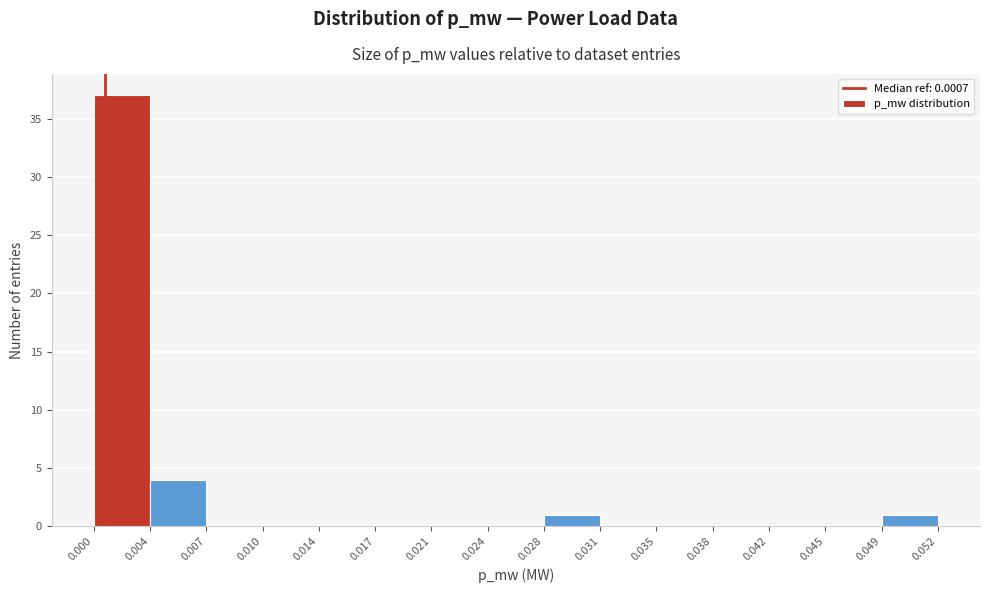

Reading left to right, transcribe this chart: for each bar, give the range it covers on the x-axis and its height. The values are not printed on the chart, so give them approximately, as read against the axis.

0.000 to 0.004: 37
0.004 to 0.007: 4
0.007 to 0.010: 0
0.010 to 0.014: 0
0.014 to 0.017: 0
0.017 to 0.021: 0
0.021 to 0.024: 0
0.024 to 0.028: 0
0.028 to 0.031: 1
0.031 to 0.035: 0
0.035 to 0.038: 0
0.038 to 0.042: 0
0.042 to 0.045: 0
0.045 to 0.049: 0
0.049 to 0.052: 1